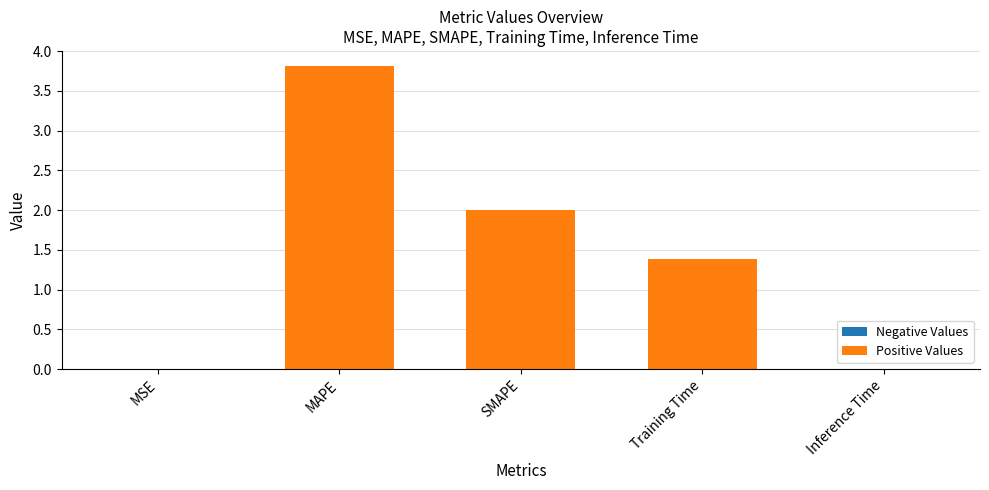

What is the maximum value shown in the chart?

3.8